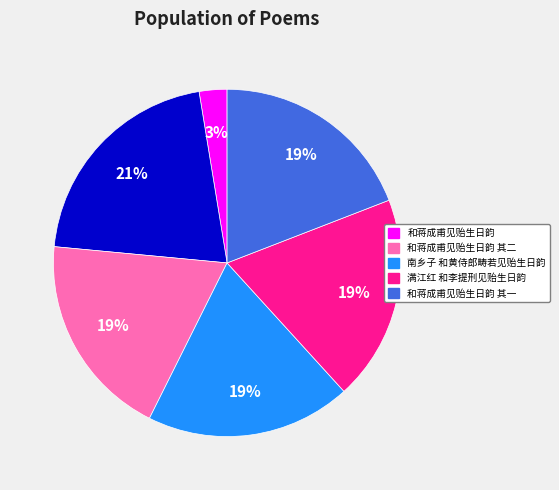

Is there a majority slice in this chart?

No